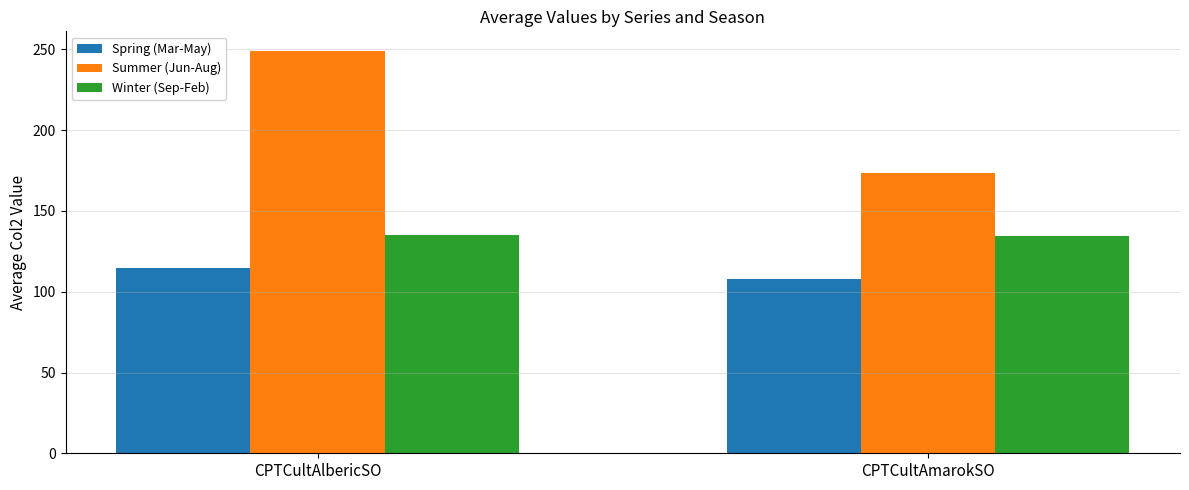

True or false: Spring (Mar-May) has a value of 114.5 at CPTCultAlbericSO.

True